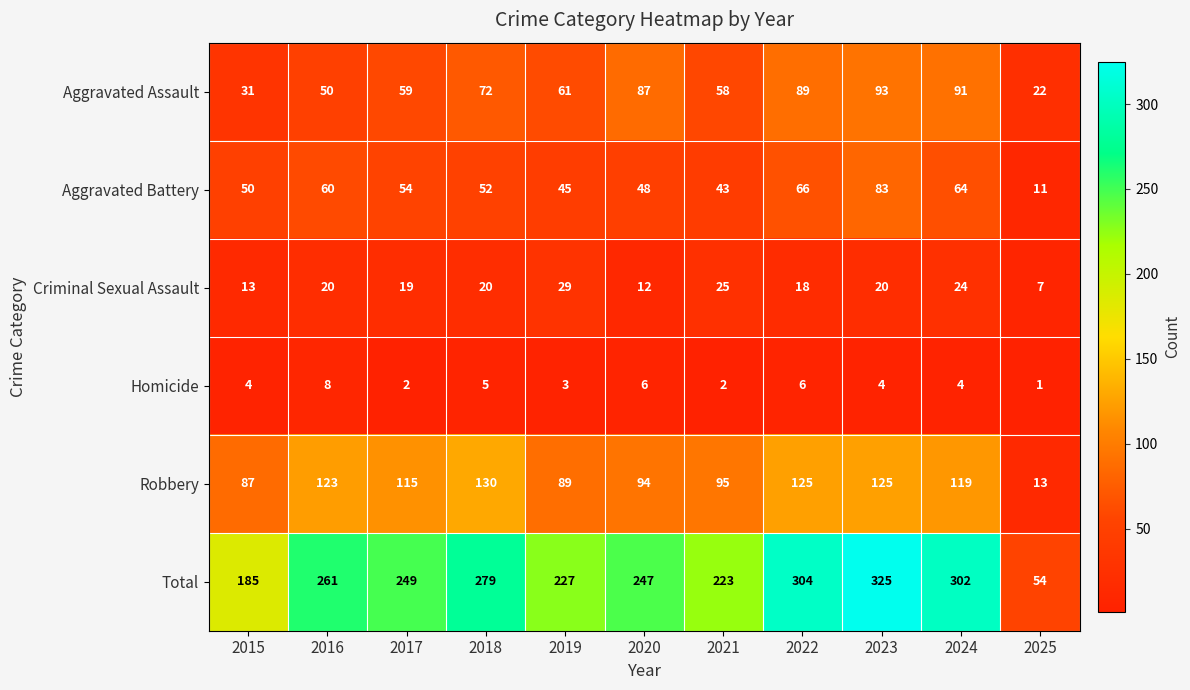

Rank the series by their maximum value, from highest to lowest.

Total, Robbery, Aggravated Assault, Aggravated Battery, Criminal Sexual Assault, Homicide